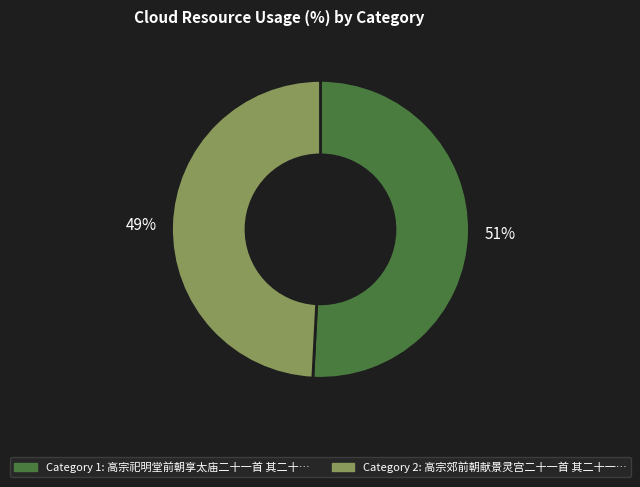

How many slices are in this pie chart?

2